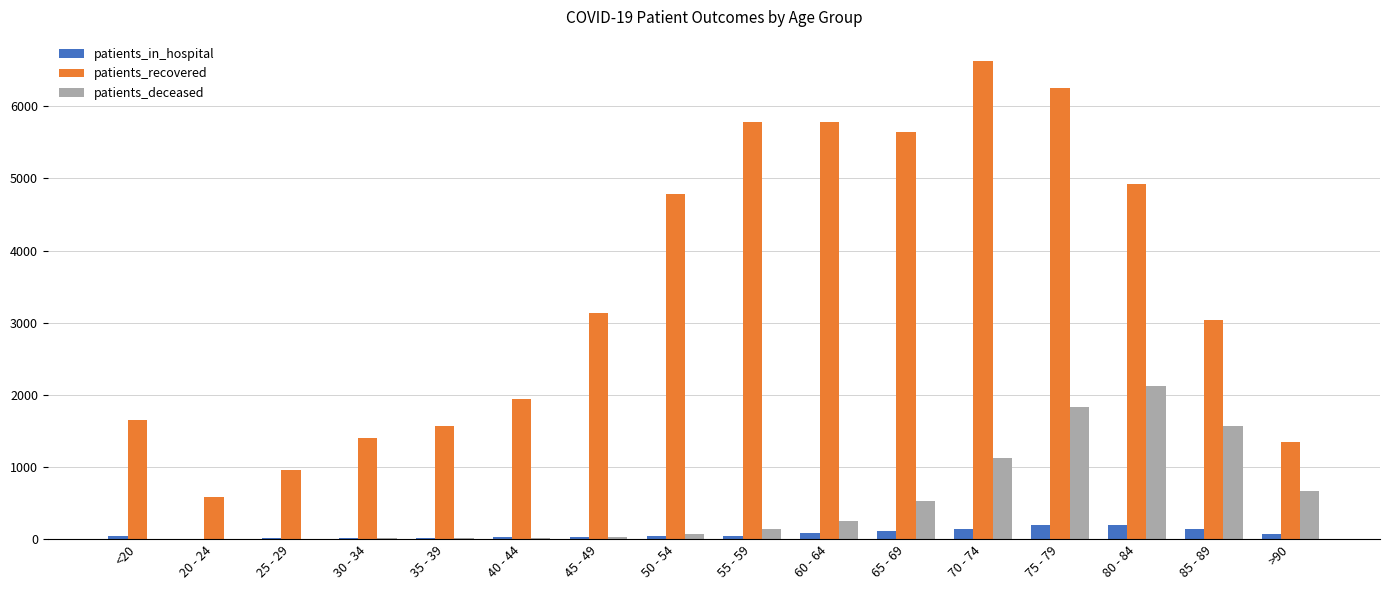

Is the value of patients_recovered at 75 - 79 greater than the value of patients_in_hospital at <20?

Yes